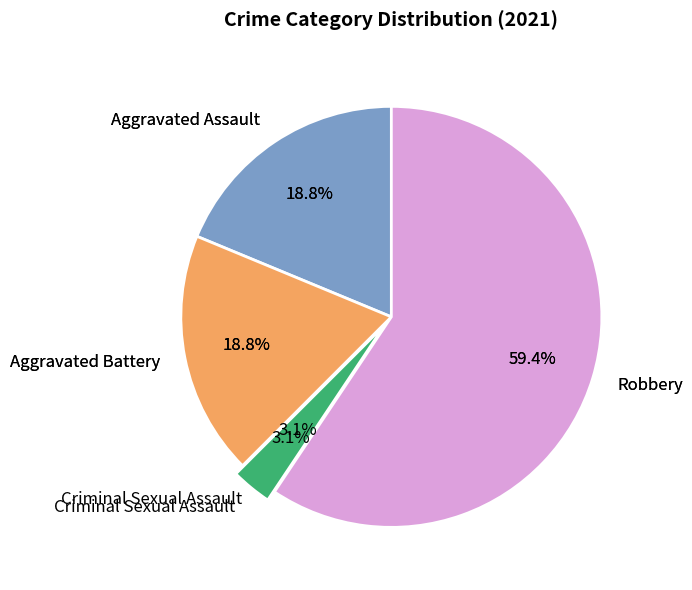

Between Aggravated Assault and Criminal Sexual Assault, which is larger?

Aggravated Assault